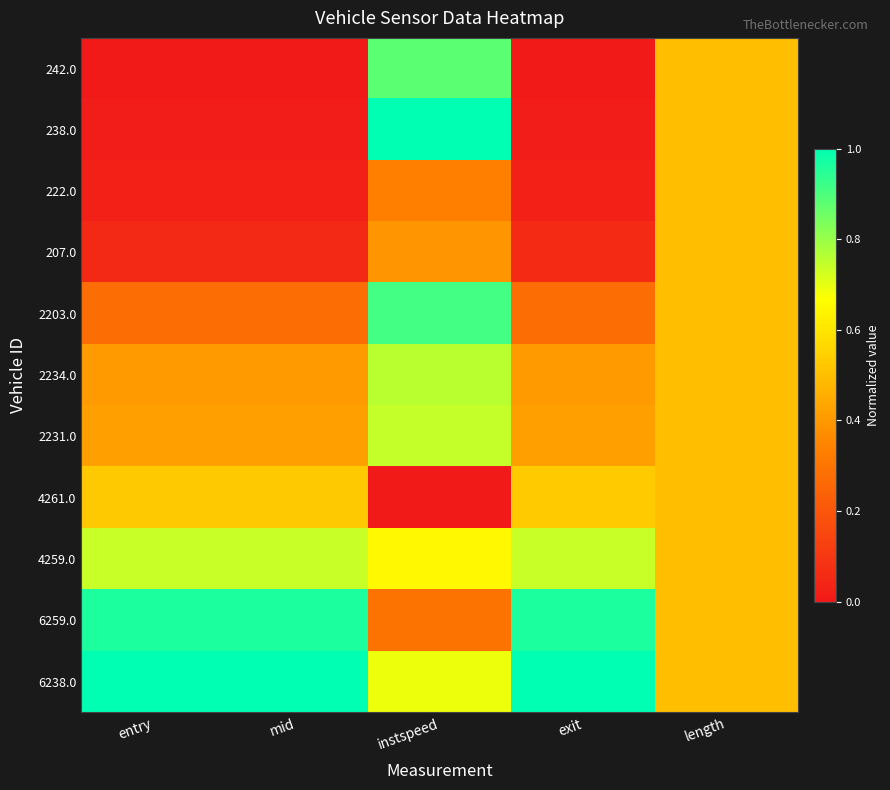

What is the greatest value displayed?

1.0